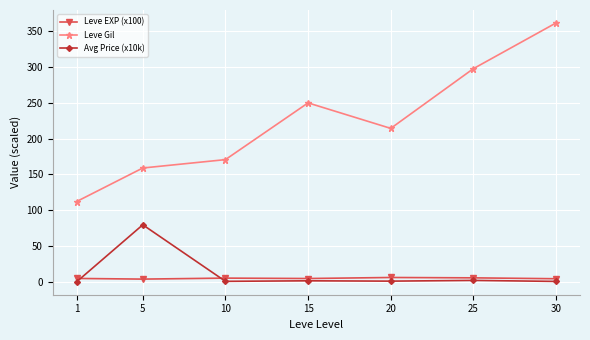

Which series has the largest total across all categories?

Leve Gil